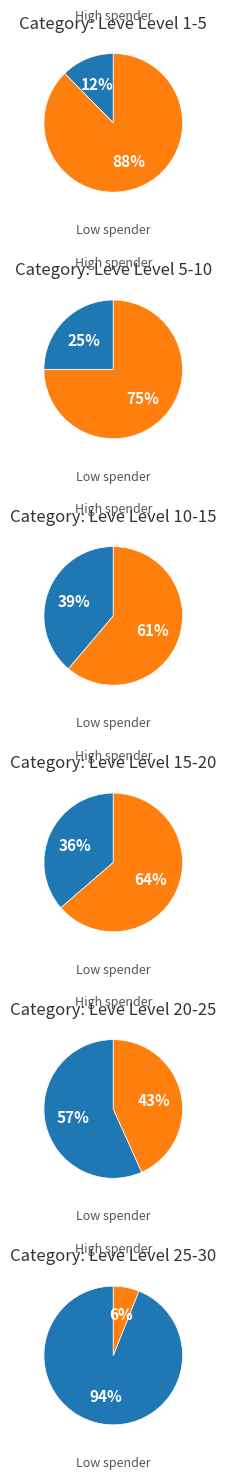

Is 8 the majority of the pie?

No